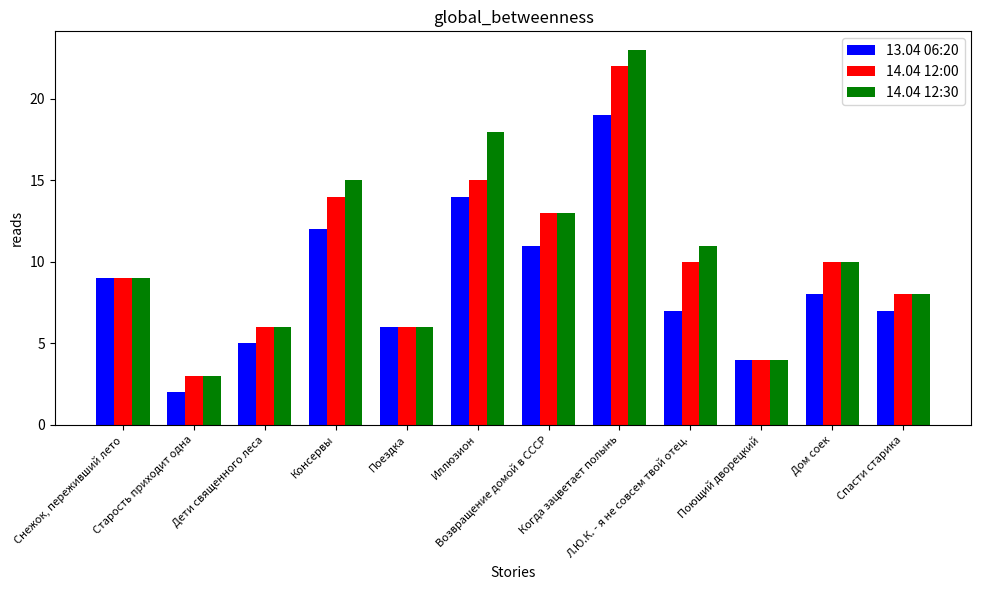

Rank the series by their average value, from highest to lowest.

14.04 12:30, 14.04 12:00, 13.04 06:20